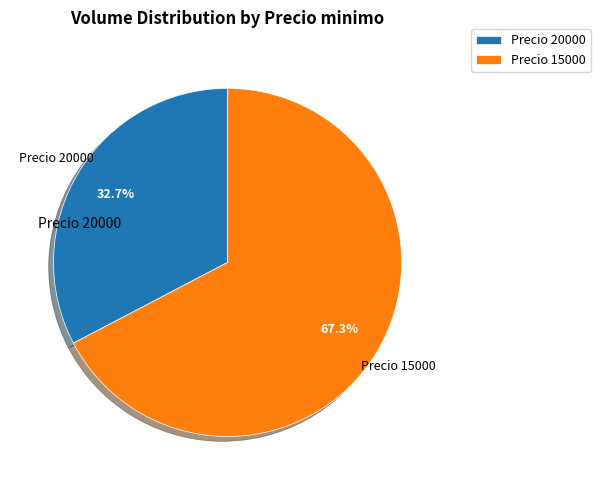

Combined, what portion of the pie is Precio 15000 and Precio 20000?

100.0%